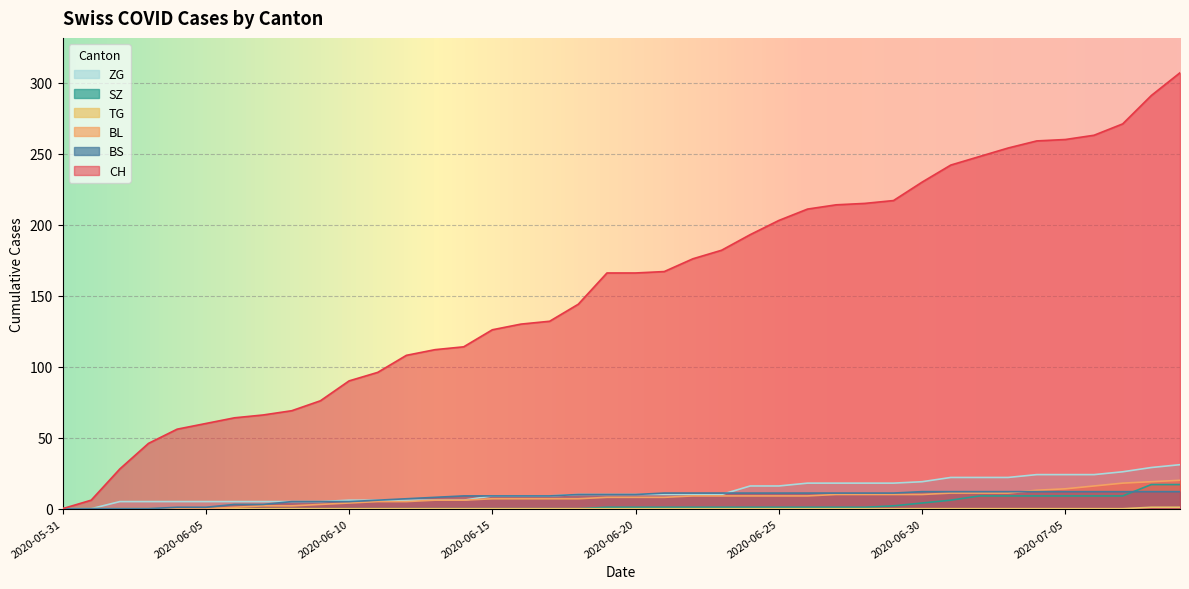

Where does the ZG series first go above 10?

2020-06-24